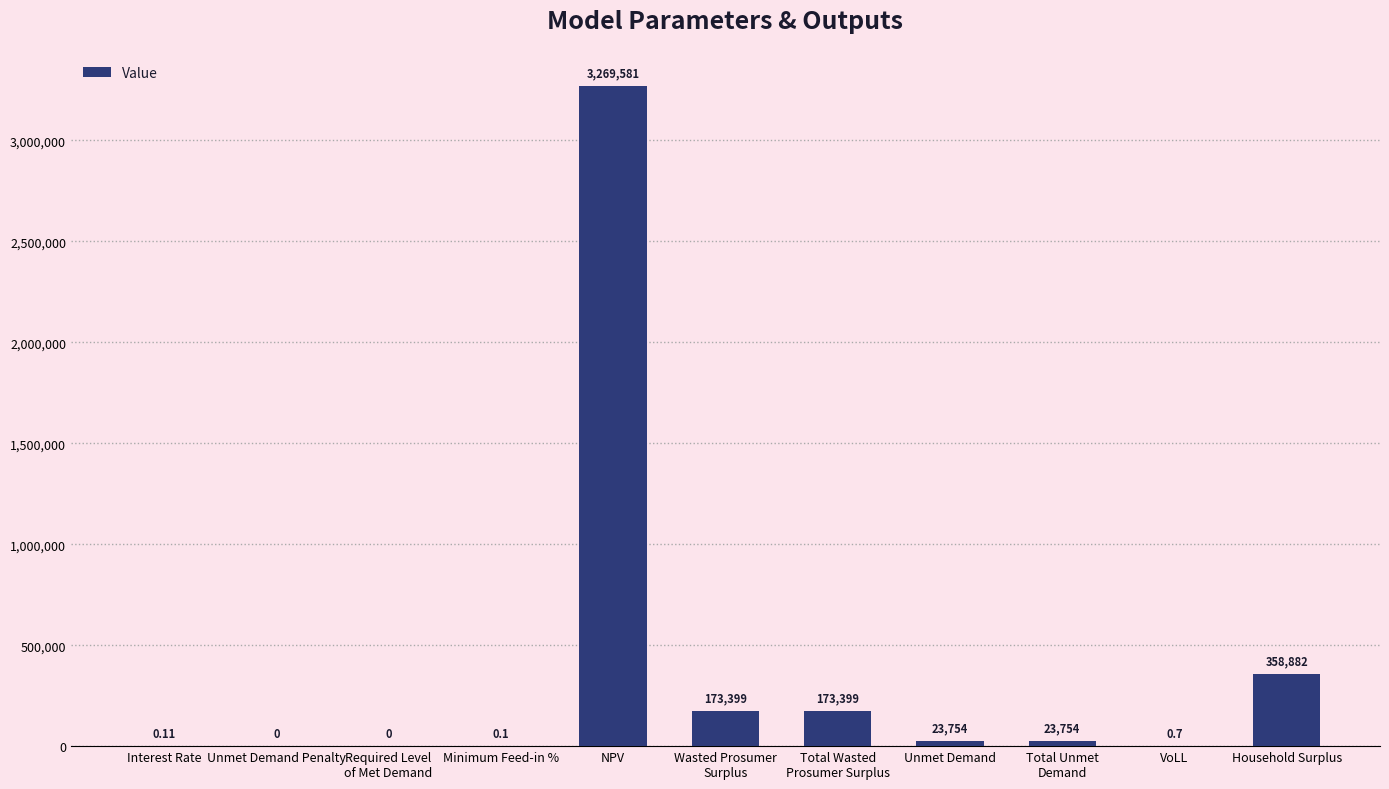

What is the maximum value shown in the chart?

3269580.5